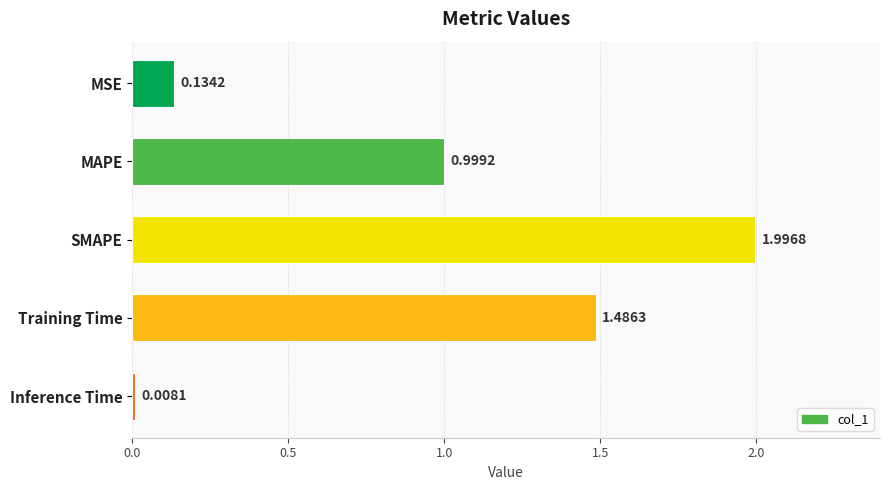

What is the average value?

0.9